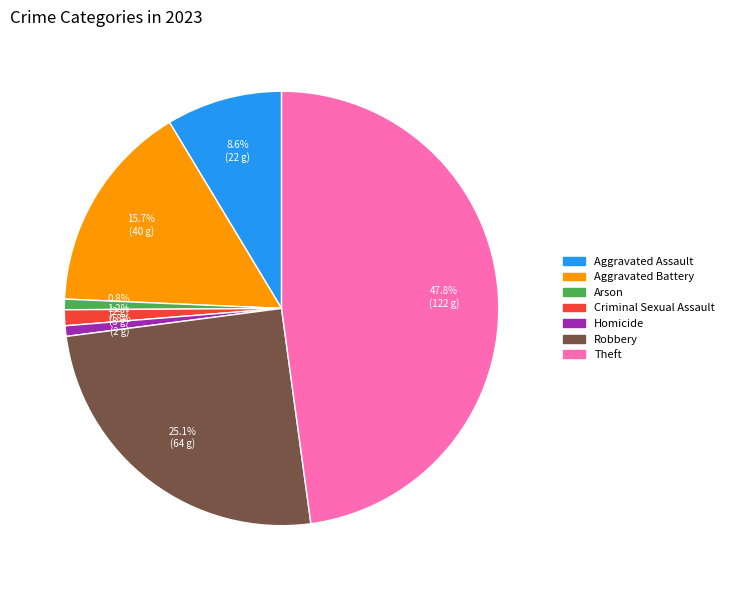

What percentage is the Robbery slice, to the nearest percent?

25%